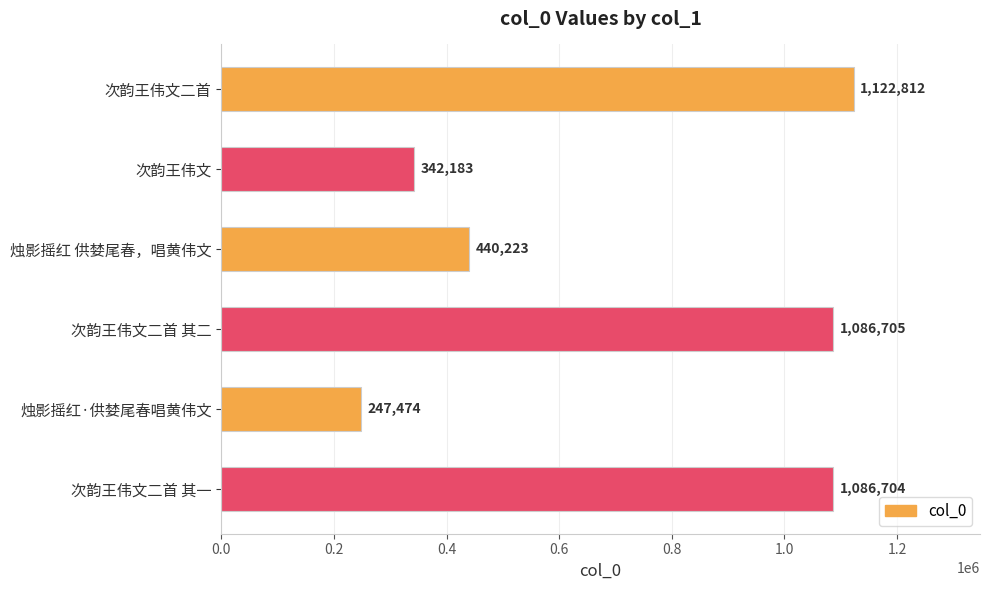

List the labels in order of value, largest first.

次韵王伟文二首, 次韵王伟文二首 其二, 次韵王伟文二首 其一, 烛影摇红 供婪尾春，唱黄伟文, 次韵王伟文, 烛影摇红·供婪尾春唱黄伟文